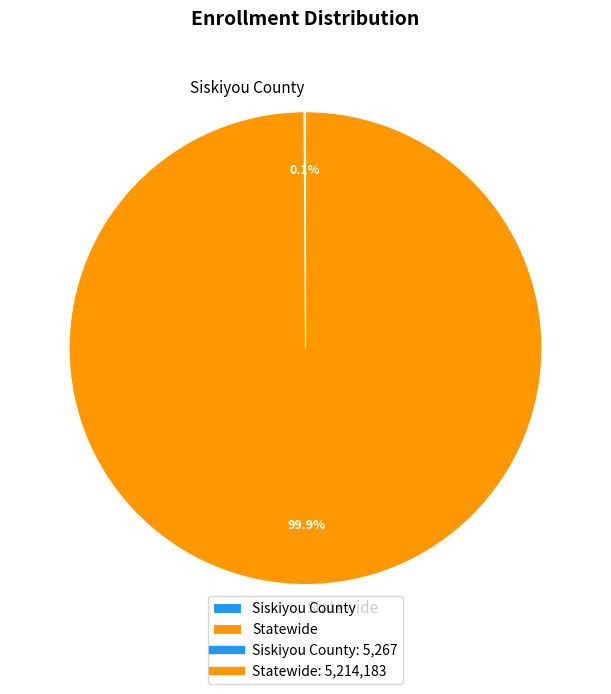

To the nearest percent, what is the average slice percentage?

50%